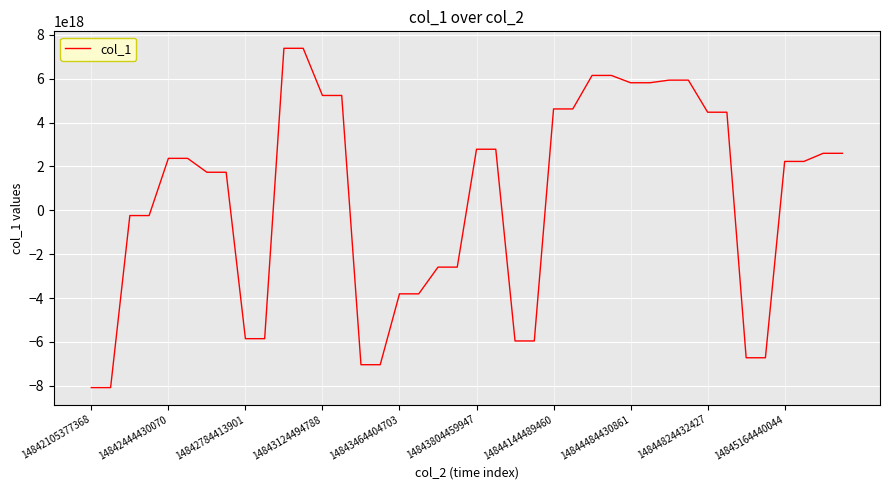

Which category has the lowest value across all series?

14842105377368